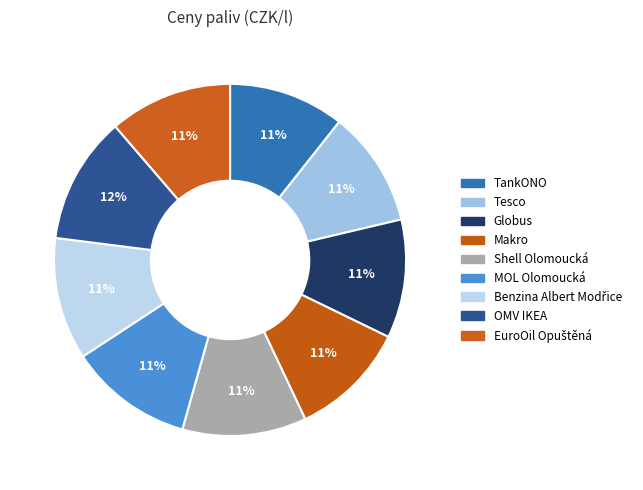

Which category has the smallest portion of the pie?

TankONO